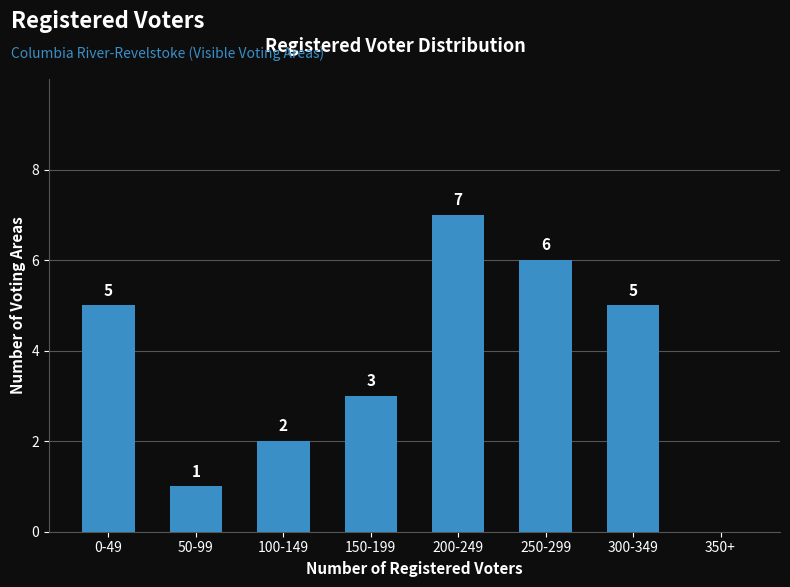

Reading left to right, transcribe all the data shown in this chart.

0-49=5	50-99=1	100-149=2	150-199=3	200-249=7	250-299=6	300-349=5	350+=0